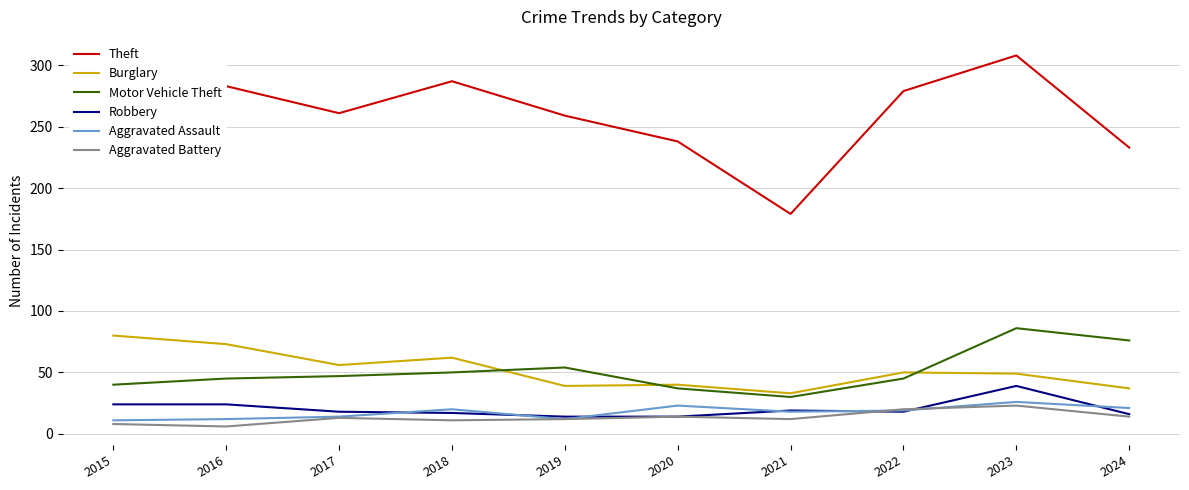

What is the highest value of the Motor Vehicle Theft series?

86